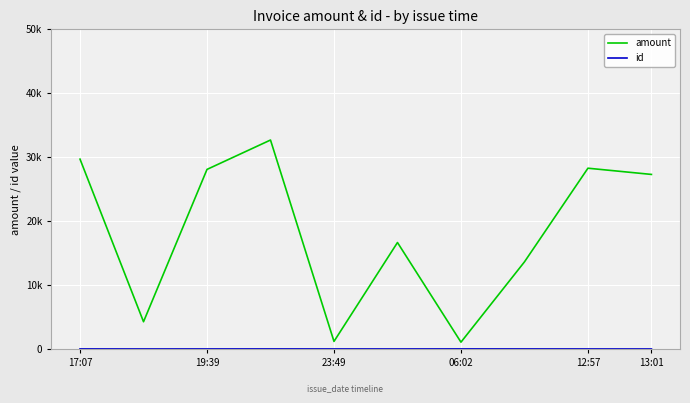

True or false: id and amount cross at least once.

False